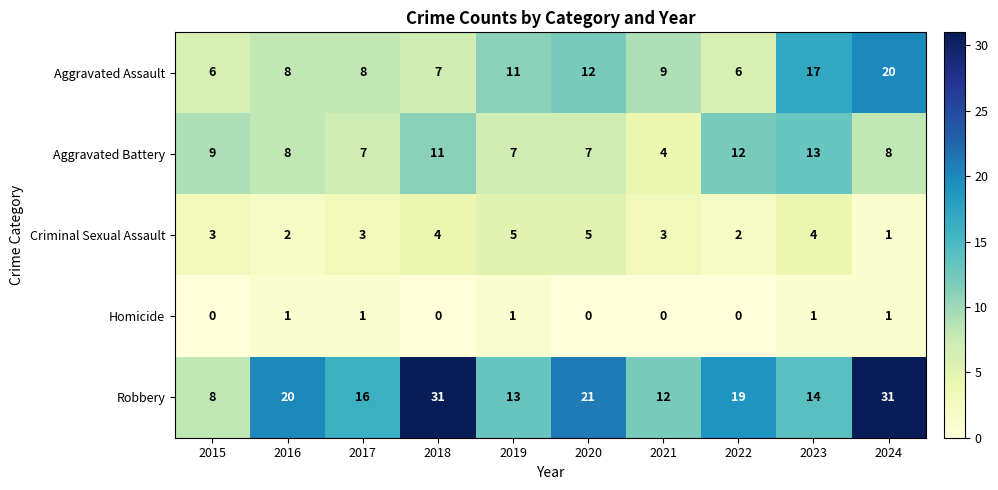

The value of Homicide at 2024 is 1. True or false?

True